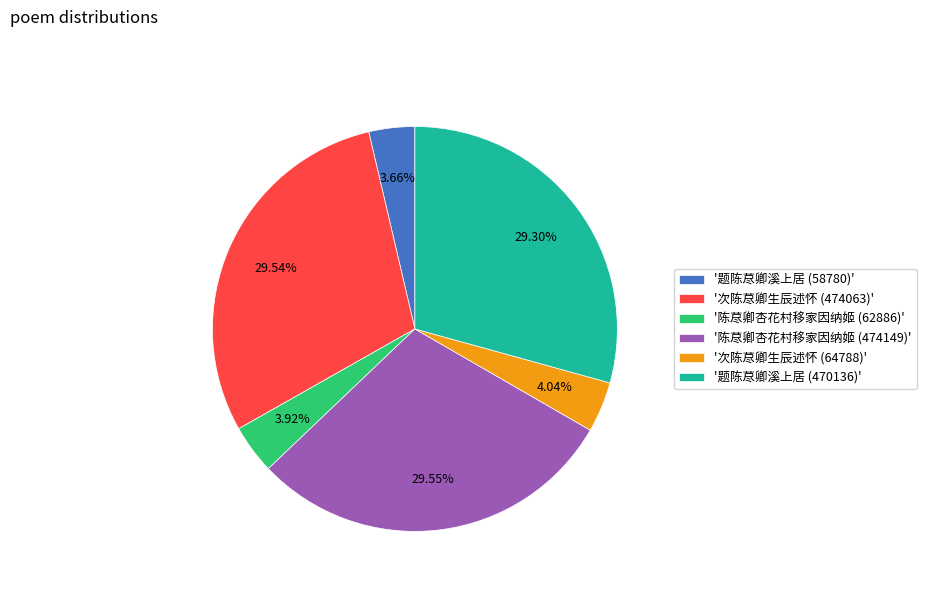

Approximately how many times larger is the value at '题陈荩卿溪上居 (470136)' compared to '陈荩卿杏花村移家因纳姬 (474149)'?

1.0